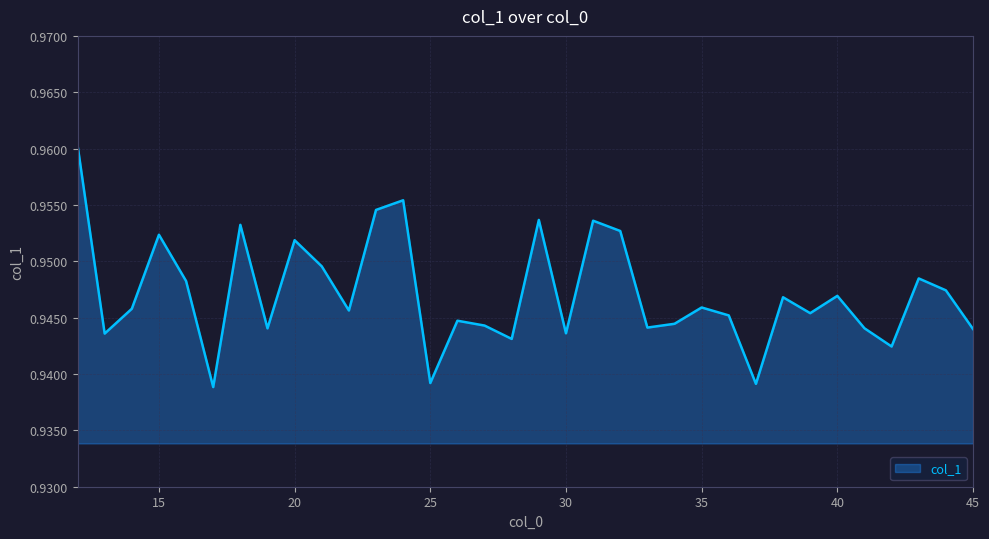

How many lines are shown in the chart?

1